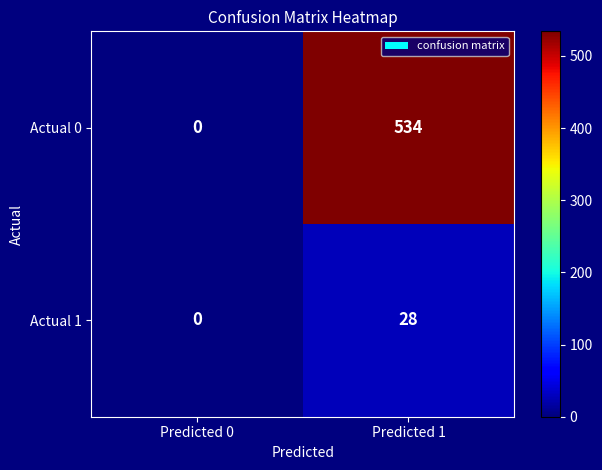

Reading left to right, list all the values displayed in this chart.

Actual 0: 0	534
Actual 1: 0	28